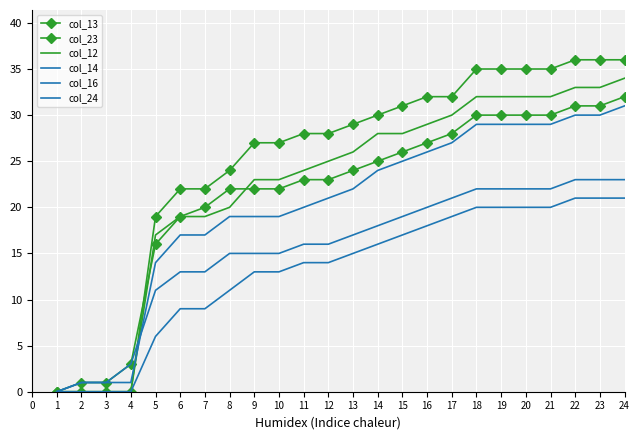

The value of col_14 at 19 is 31. True or false?

False